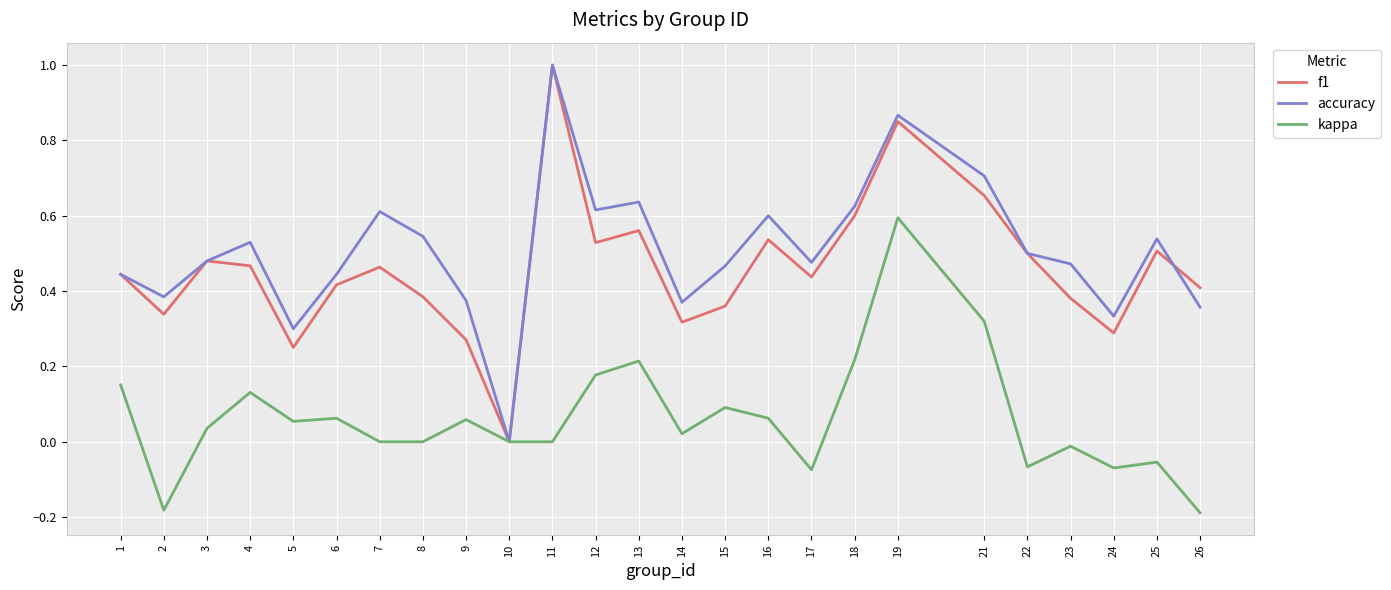

Rank the series at 18 from highest to lowest value.

accuracy, f1, kappa